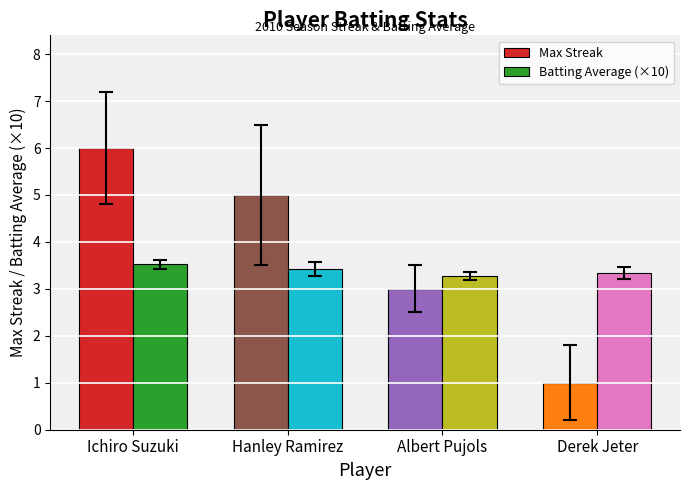

What is the average value of the Batting Average (×10) series?

3.4